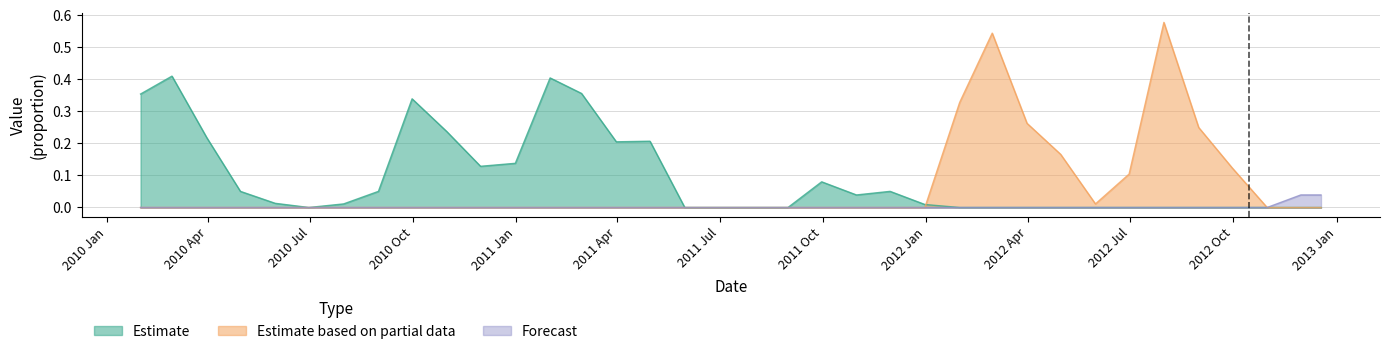

Reading left to right, transcribe all the data shown in this chart.

Estimate: 0.4	0.4	0.2	0.1	0.0	0.0	0.0	0.1	0.3	0.2	0.1	0.1	0.4	0.4	0.2	0.2	0.0	0.0	0.0	0.0	0.1	0.0	0.1	0.0	0.0	0.0	0.0	0.0	0.0	0.0	0.0	0.0	0.0	0.0	0.0	0.0
Estimate based on partial data: 0.0	0.0	0.0	0.0	0.0	0.0	0.0	0.0	0.0	0.0	0.0	0.0	0.0	0.0	0.0	0.0	0.0	0.0	0.0	0.0	0.0	0.0	0.0	0.0	0.3	0.5	0.3	0.2	0.0	0.1	0.6	0.2	0.1	0.0	0.0	0.0
Forecast: 0.0	0.0	0.0	0.0	0.0	0.0	0.0	0.0	0.0	0.0	0.0	0.0	0.0	0.0	0.0	0.0	0.0	0.0	0.0	0.0	0.0	0.0	0.0	0.0	0.0	0.0	0.0	0.0	0.0	0.0	0.0	0.0	0.0	0.0	0.0	0.0